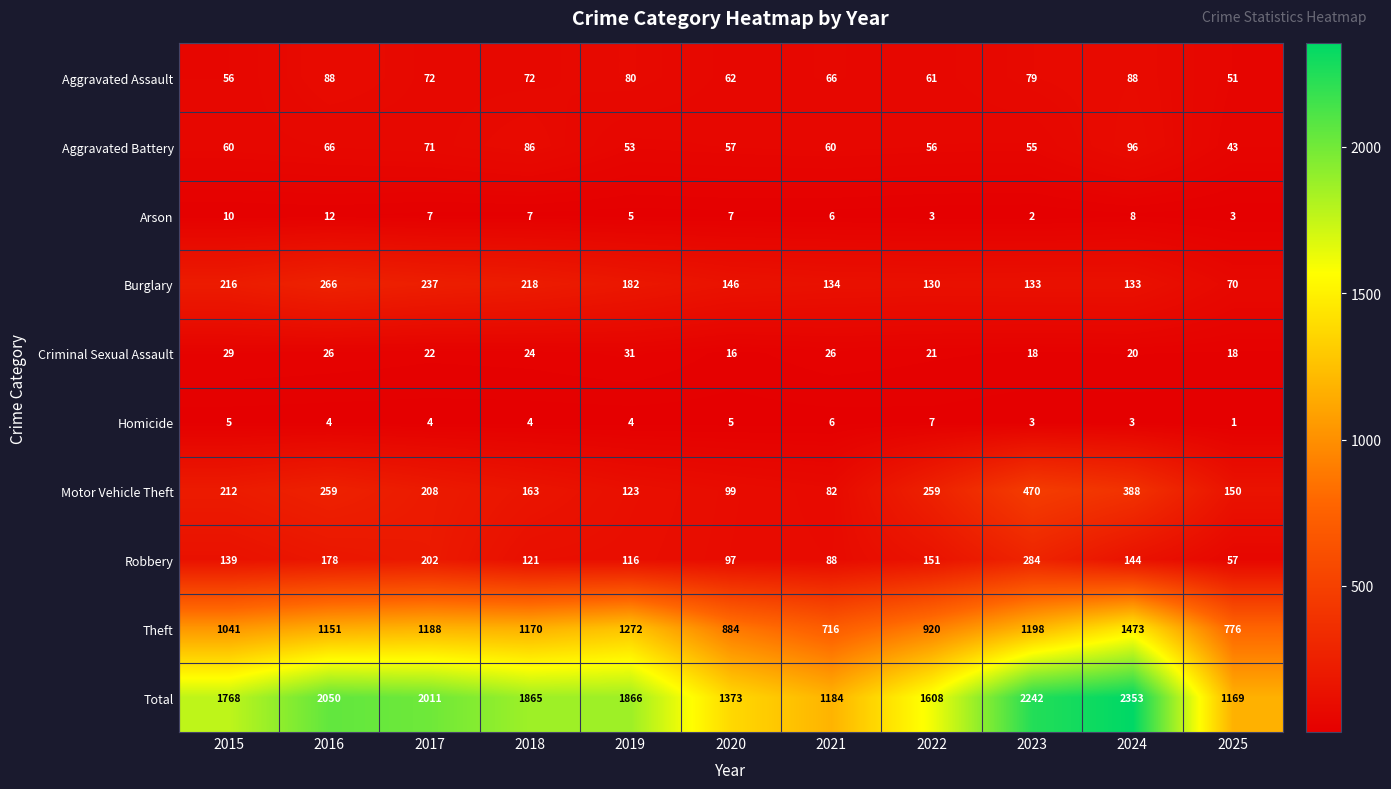

At 2020, list the series in order from largest to smallest.

Total, Theft, Burglary, Motor Vehicle Theft, Robbery, Aggravated Assault, Aggravated Battery, Criminal Sexual Assault, Arson, Homicide